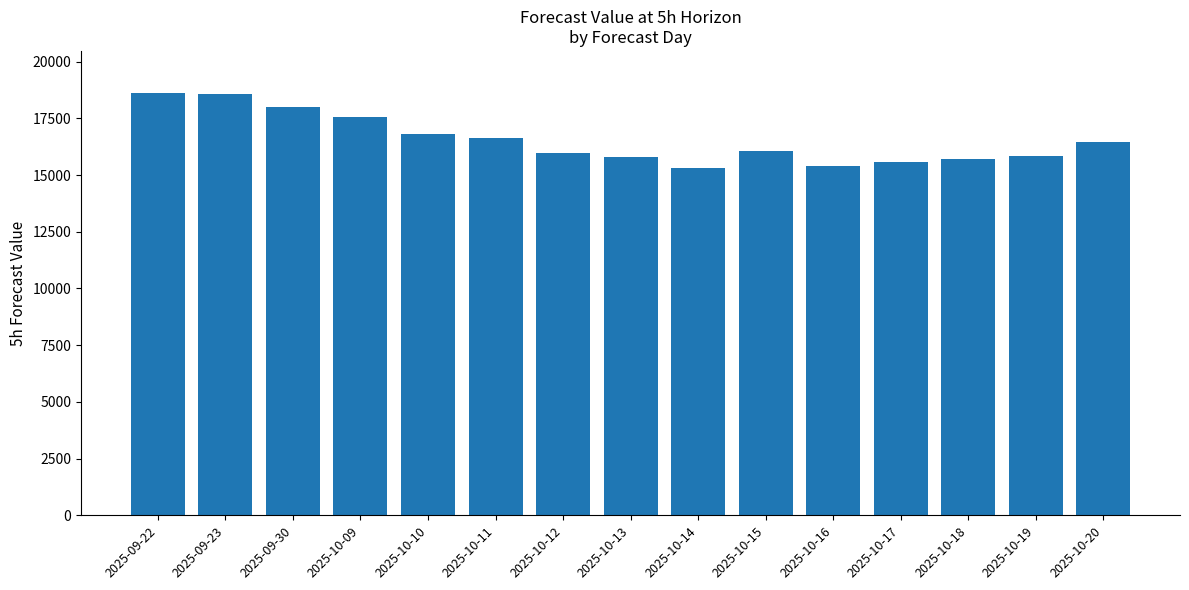

Where does the data first go above 16047?

2025-09-22